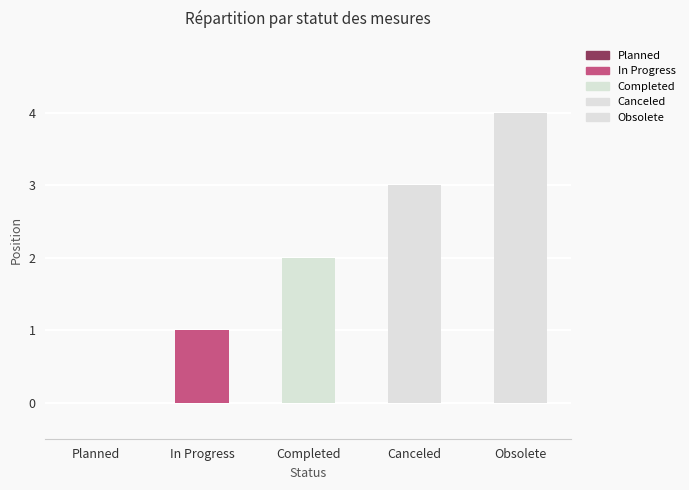

What is the sum of all values?

10